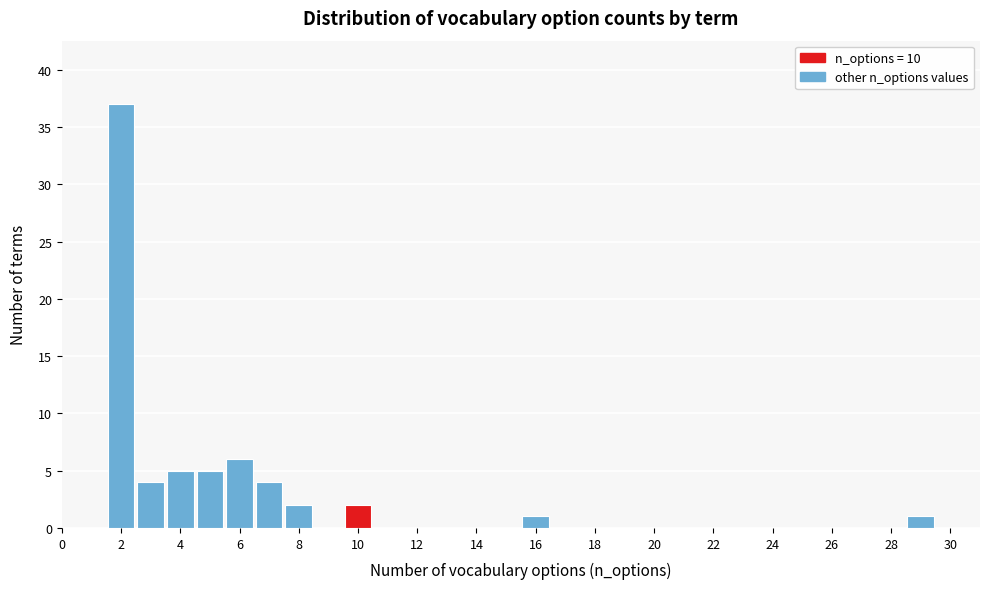

Which range on the x-axis has the tallest bar?

1.5 to 2.5